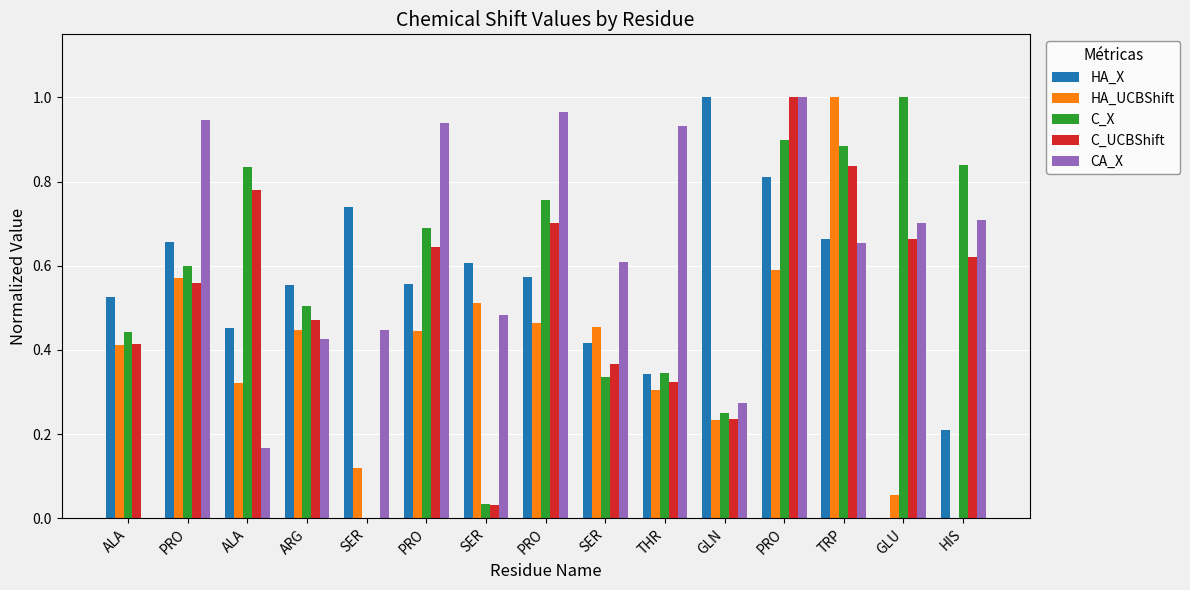

Rank the series by their maximum value, from highest to lowest.

HA_X, HA_UCBShift, C_X, C_UCBShift, CA_X